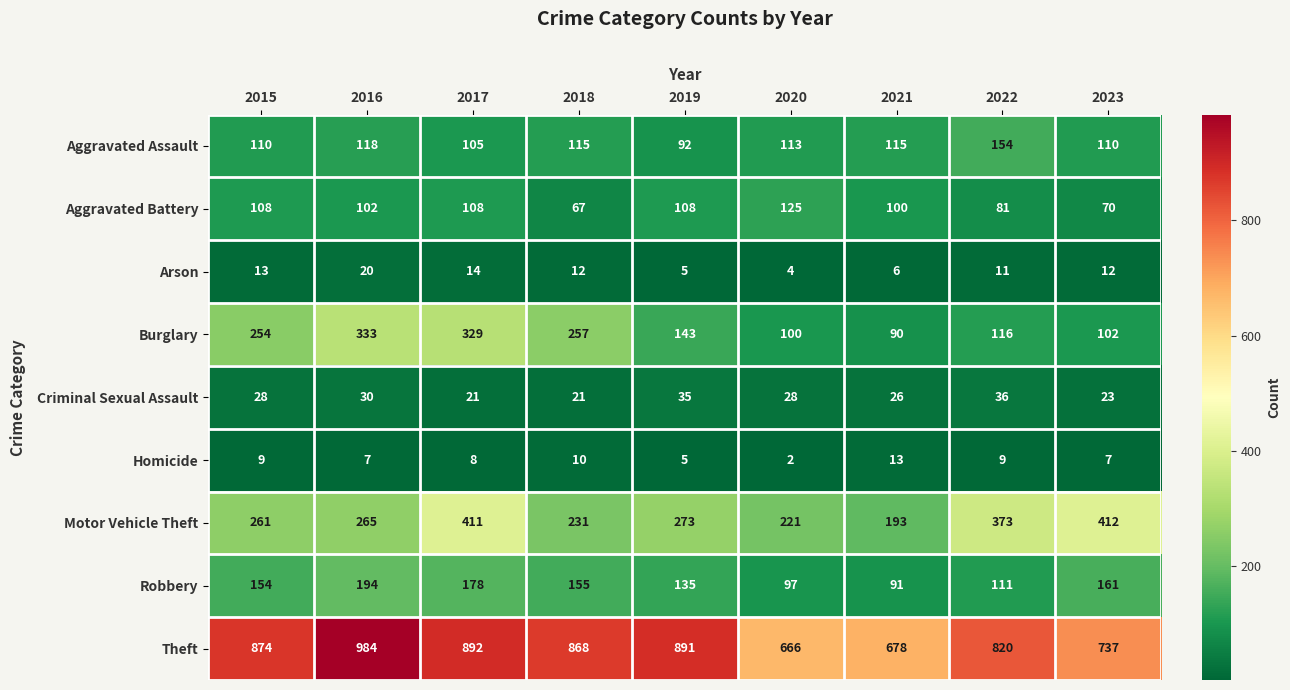

Is the value of Motor Vehicle Theft at 2015 greater than the value of Aggravated Assault at 2023?

Yes